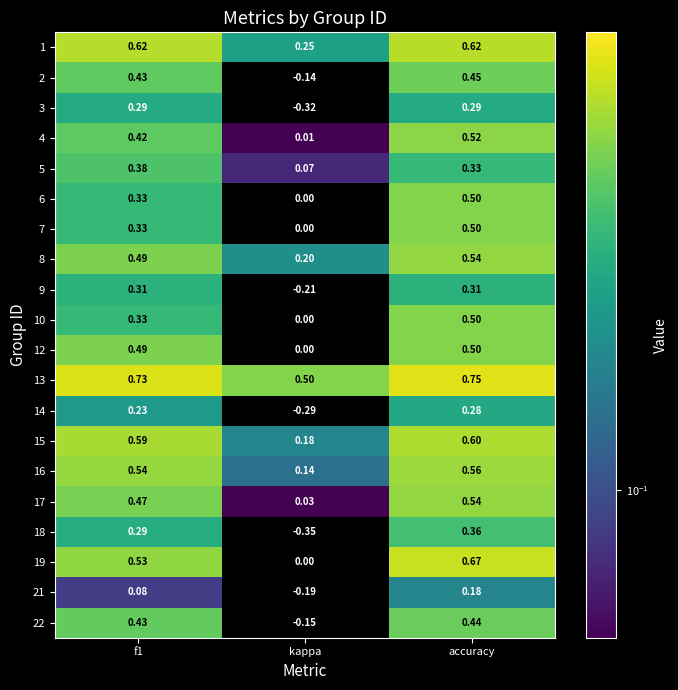

Is the value of 13 at f1 greater than the value of 3 at f1?

Yes